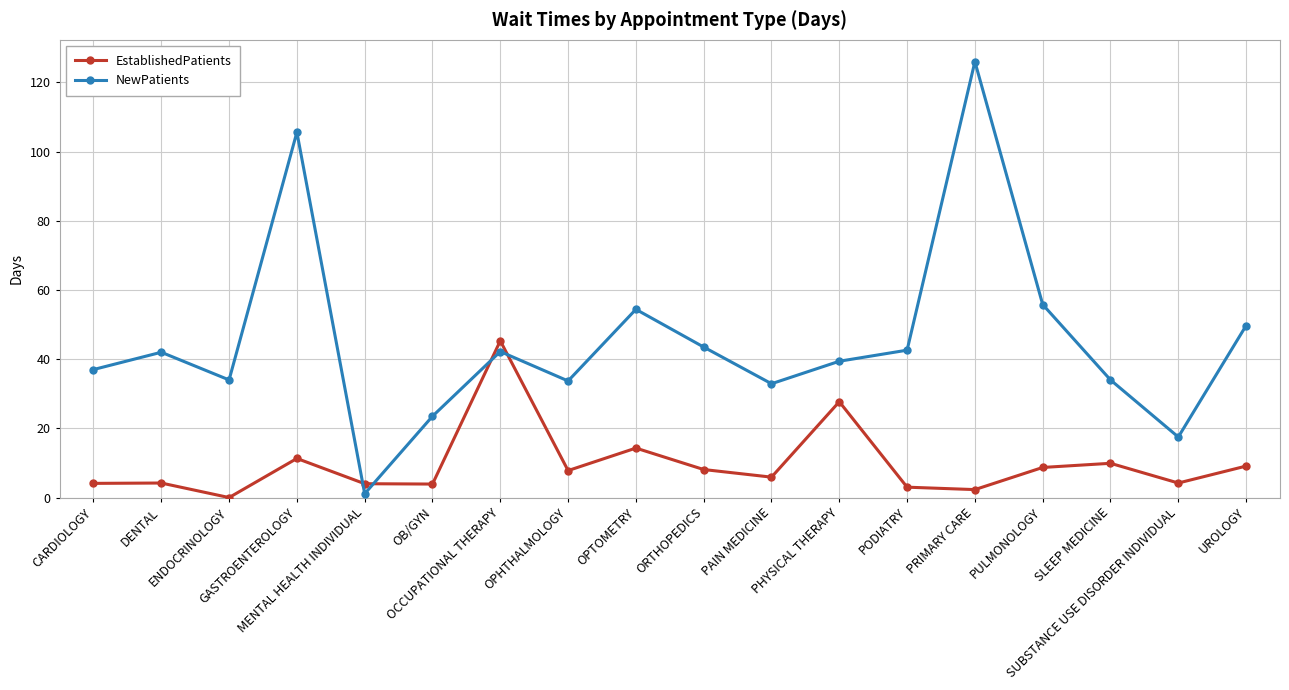

What value does the EstablishedPatients series have at ORTHOPEDICS?

8.1